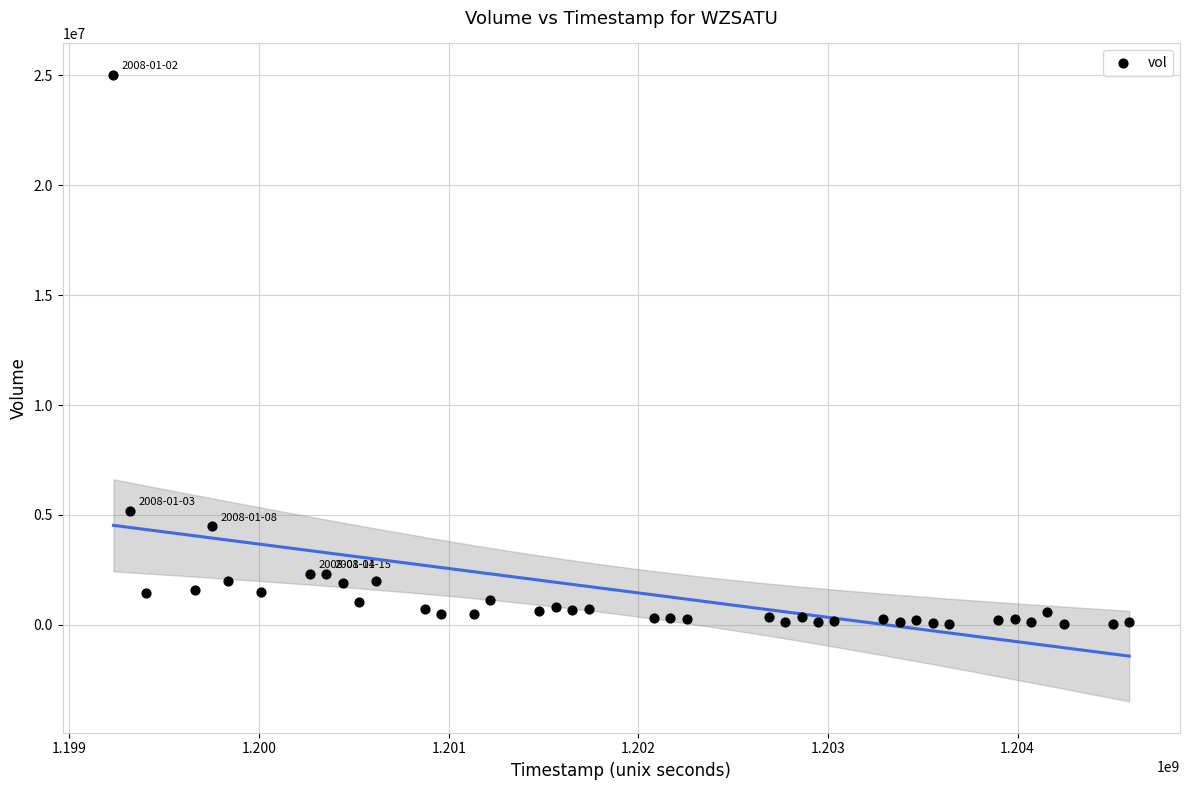

What Y value in the scatter plot is closest to 12530704?

5184575